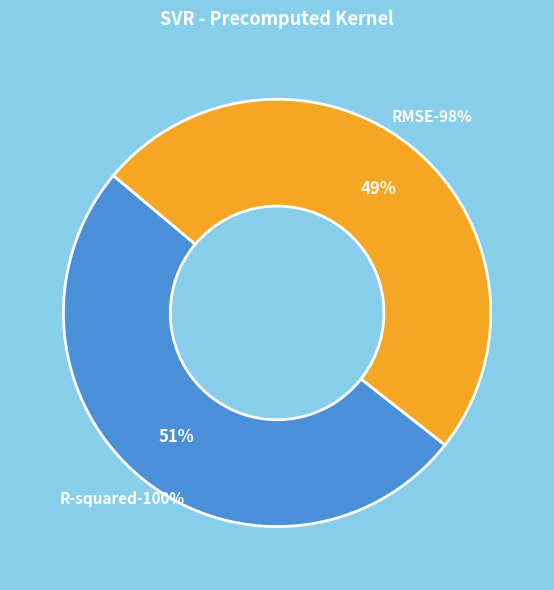

Does any single category account for the majority?

Yes